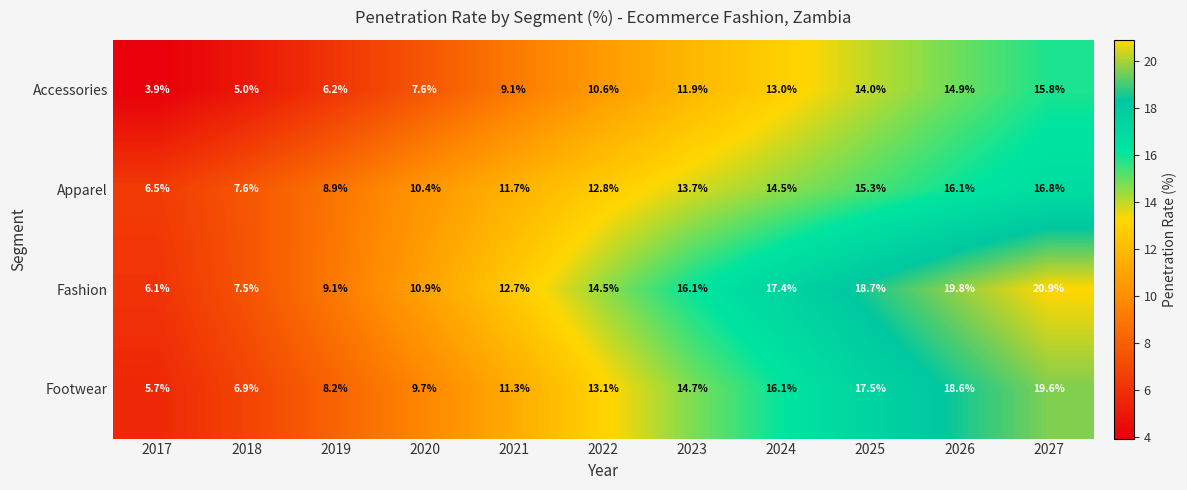

What is the difference between the Accessories values at 2026 and 2024?

1.9